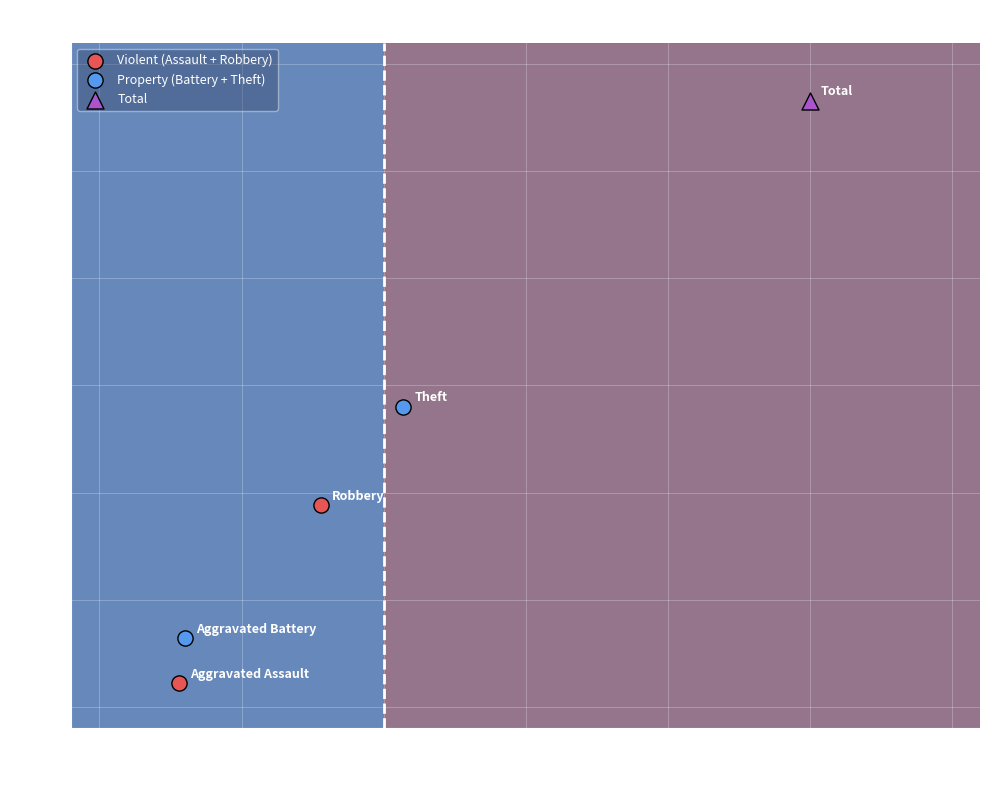

What are all the series names shown in the legend?

Violent (Assault + Robbery), Property (Battery + Theft), Total